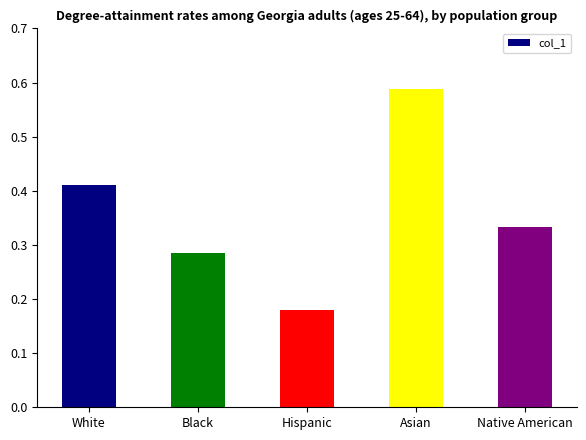

The value at Asian is 0.9. True or false?

False